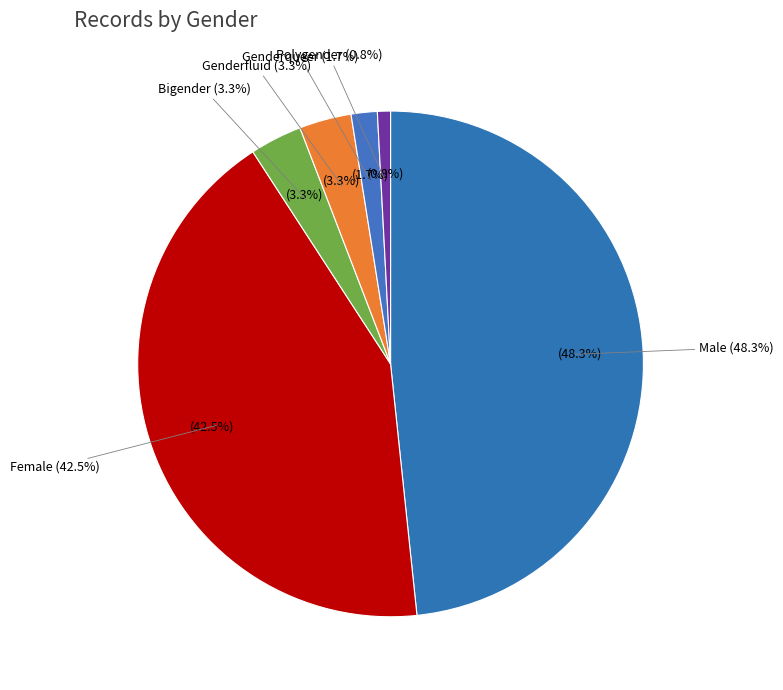

Do Female and Polygender together represent more than half of the pie?

No